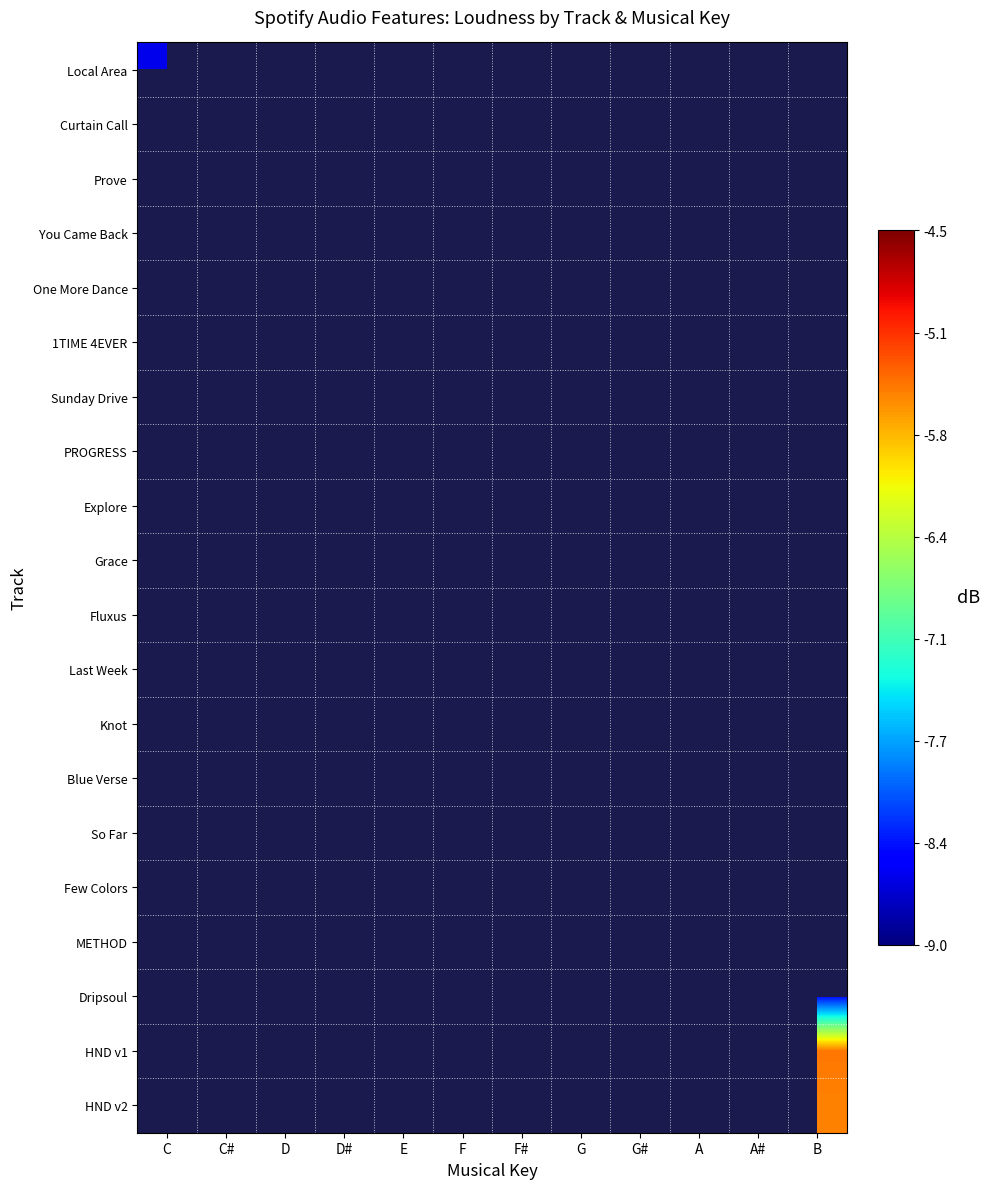

List the labels in order of Fluxus value, smallest first.

C, C#, D, D#, E, F, F#, G, G#, A, A#, B